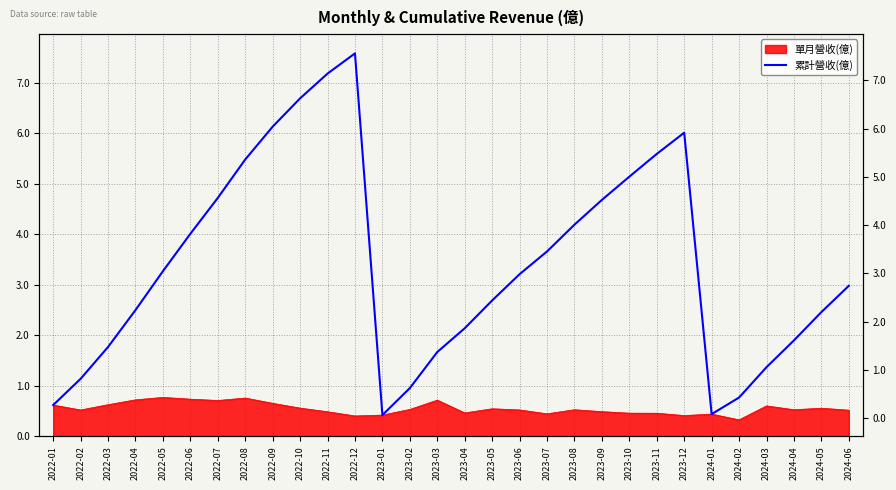

What is the label of the 22nd point from the right?

2022-09